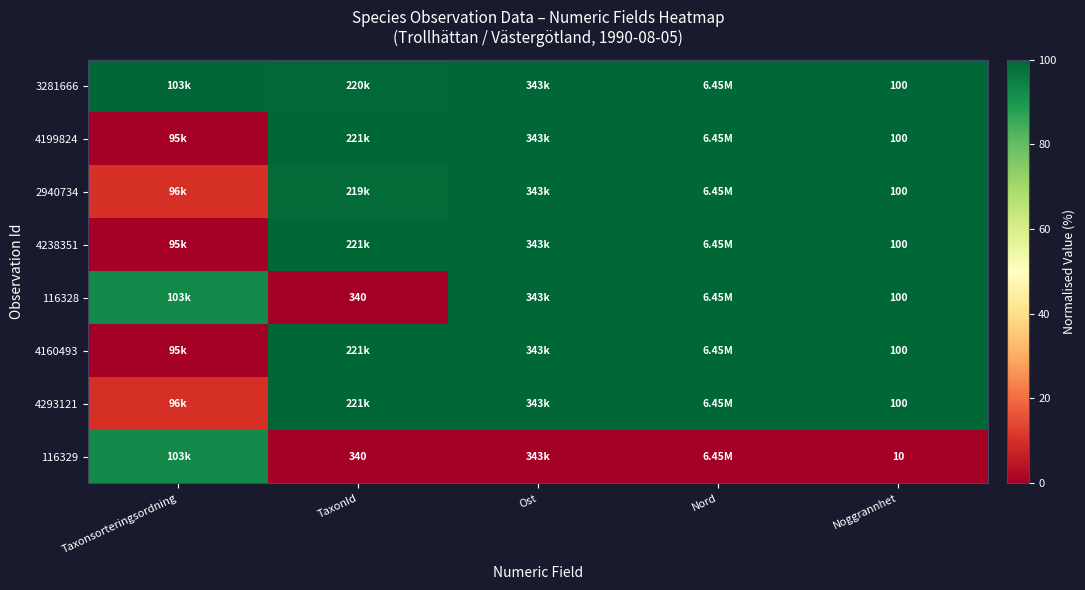

Rank the categories by 4160493 value from highest to lowest.

Ost, Nord, Noggrannhet, TaxonId, Taxonsorteringsordning